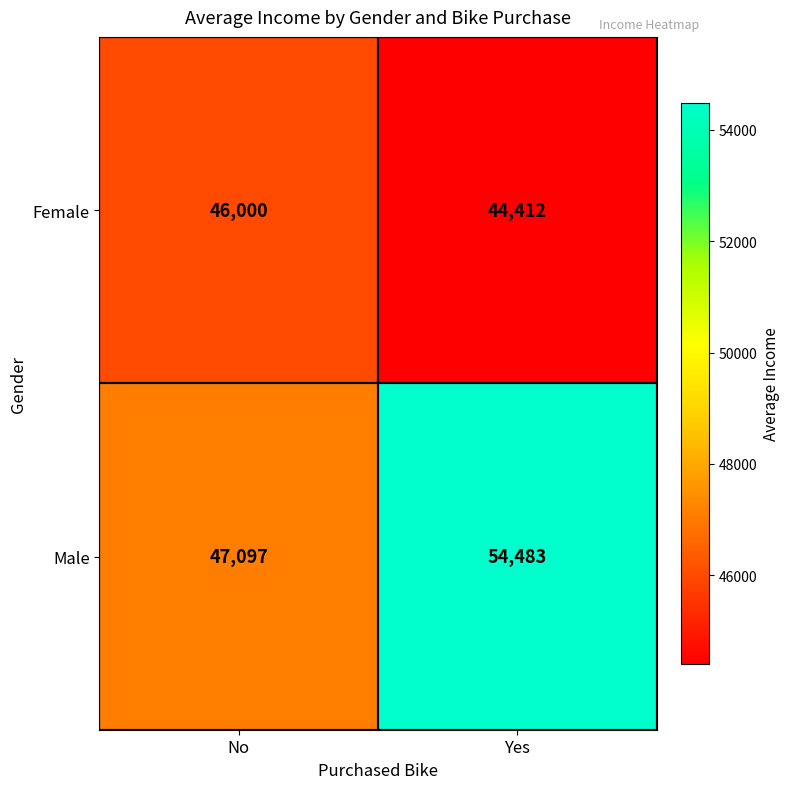

True or false: Female has a value of 76669 at No.

False